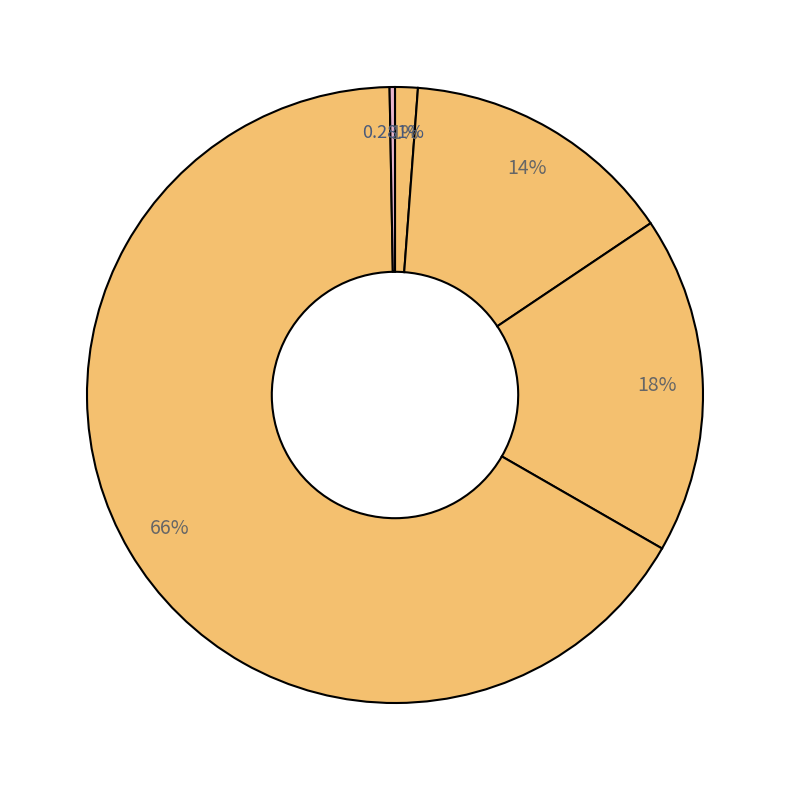

Which category has the biggest portion of the pie?

Training Time